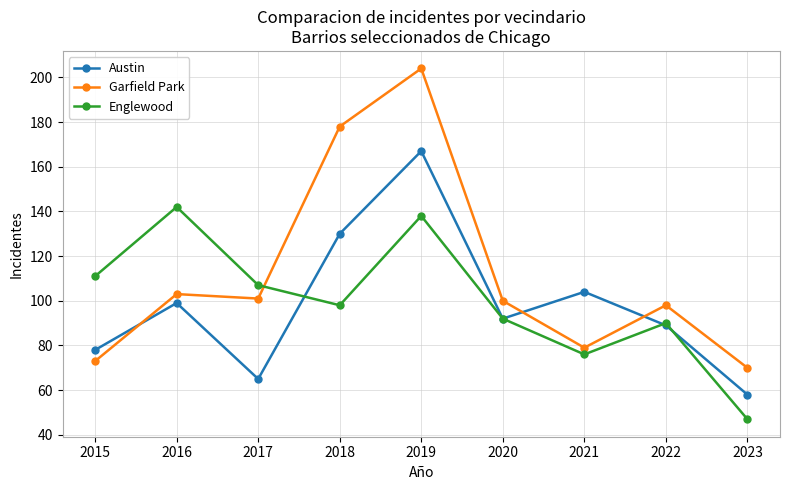

At which category does Garfield Park reach its first local peak?

2016